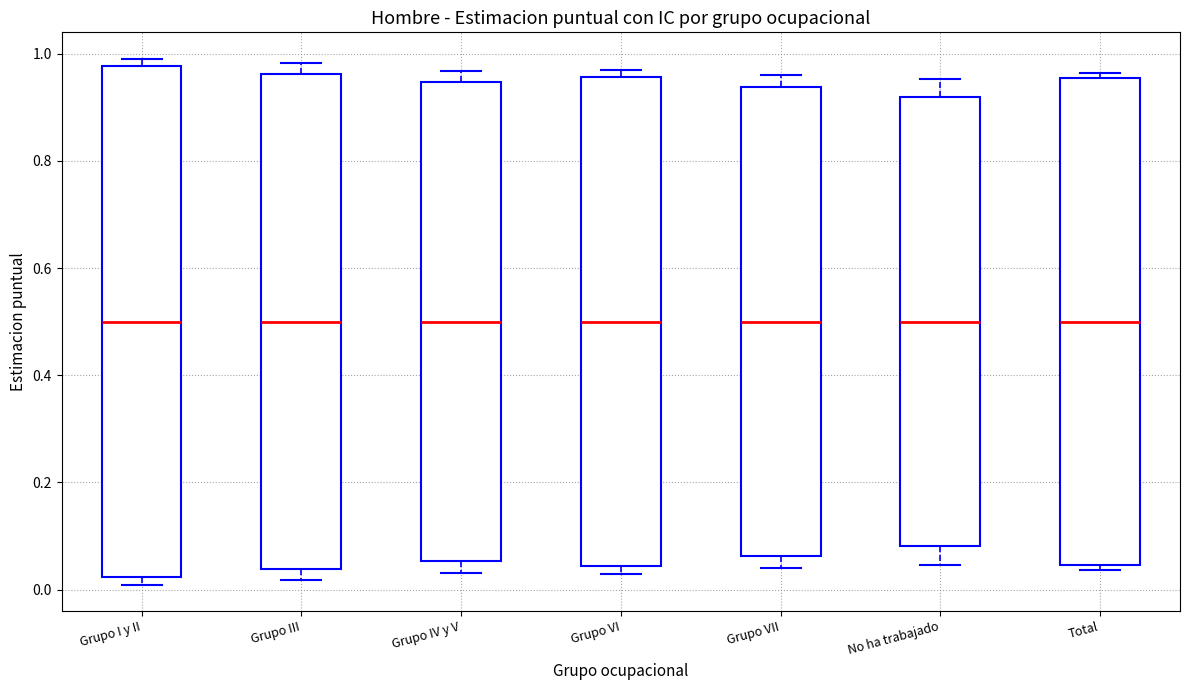

Reading left to right, read every box against the y-axis: the position of its median line, the range the box covers, and the ends of its whiskers. The values are not printed on the chart, so give them approximately, as read against the axis.

Grupo I y II: median 0.50, box 0.02 to 0.98, whiskers 0.00 to 1.00
Grupo III: median 0.50, box 0.04 to 0.96, whiskers 0.02 to 0.98
Grupo IV y V: median 0.50, box 0.06 to 0.94, whiskers 0.04 to 0.96
Grupo VI: median 0.50, box 0.04 to 0.96, whiskers 0.02 to 0.98
Grupo VII: median 0.50, box 0.06 to 0.94, whiskers 0.04 to 0.96
No ha trabajado: median 0.50, box 0.08 to 0.92, whiskers 0.04 to 0.96
Total: median 0.50, box 0.04 to 0.96, whiskers 0.04 (just below the box's lower edge) to 0.96 (just above the box's upper edge)